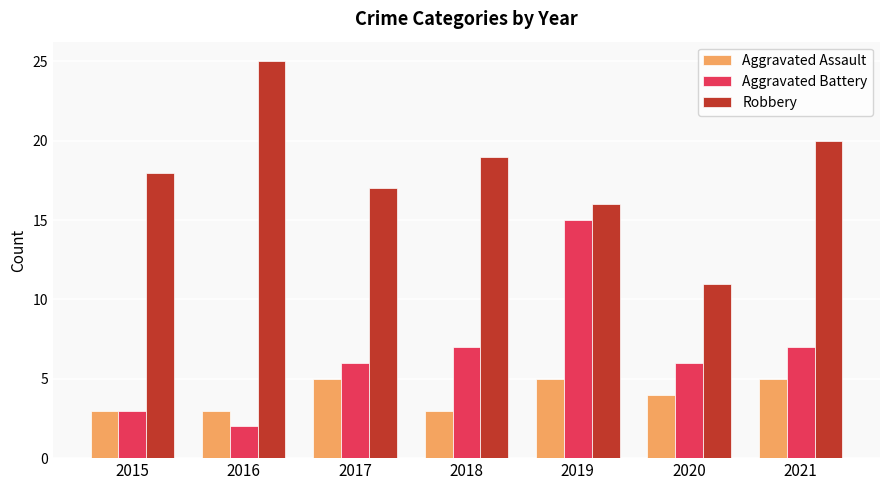

Reading left to right, transcribe all the data shown in this chart.

Aggravated Assault: 3	3	5	3	5	4	5
Aggravated Battery: 3	2	6	7	15	6	7
Robbery: 18	25	17	19	16	11	20